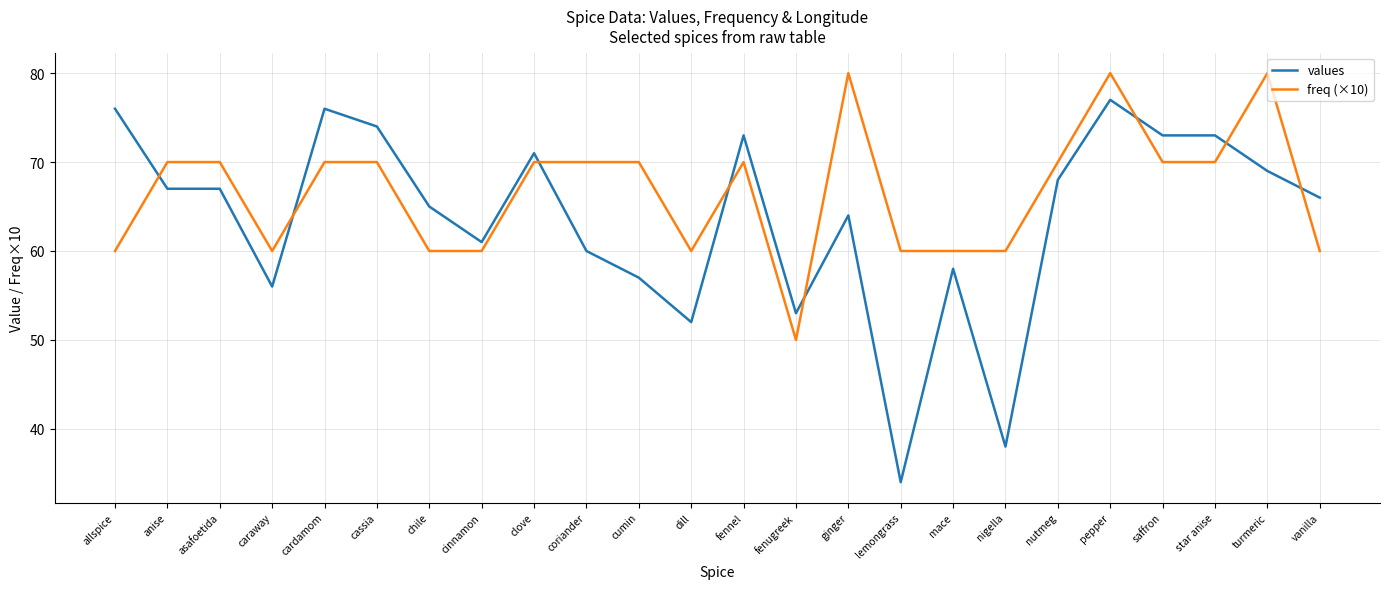

Which series ends up on top after the final intersection of freq (×10) and values?

values